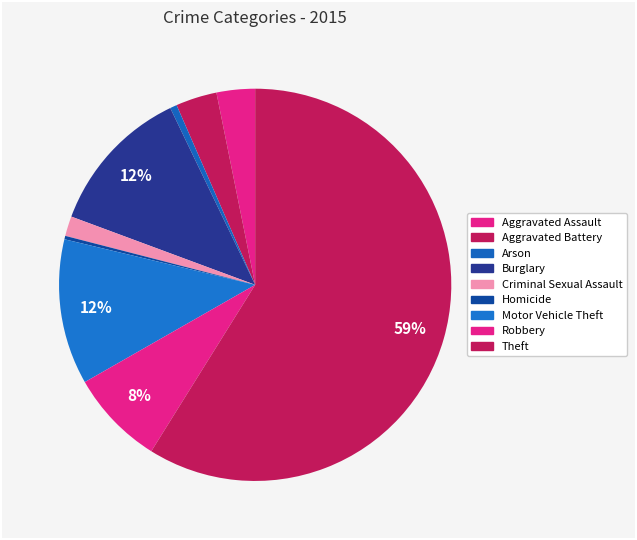

To the nearest percent, what portion does Aggravated Battery represent?

3%